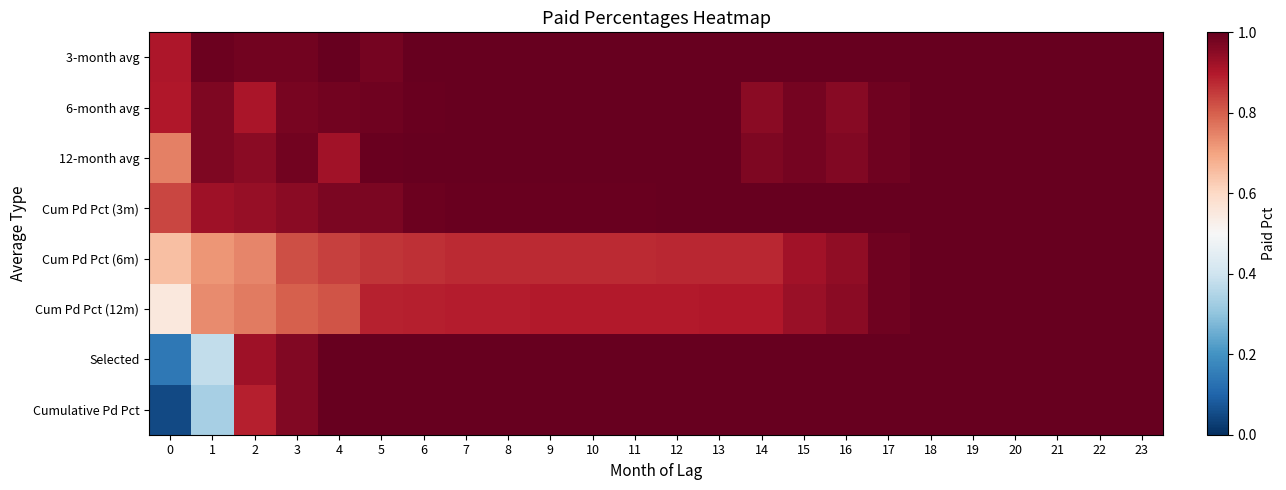

Which series has the widest spread of values?

Cumulative Pd Pct